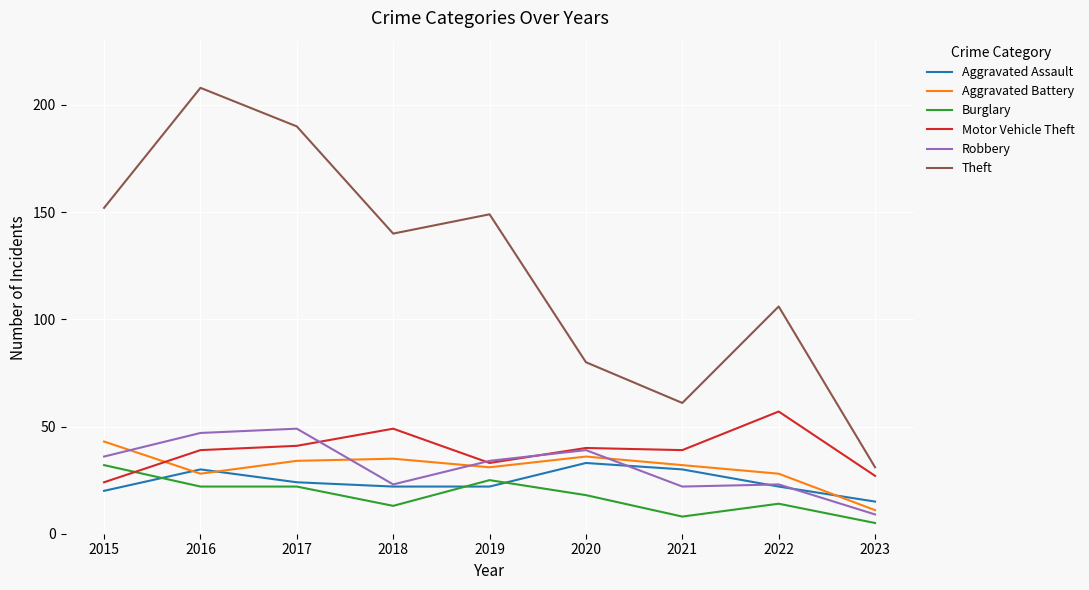

Which category has the lowest value in the Theft series?

2023